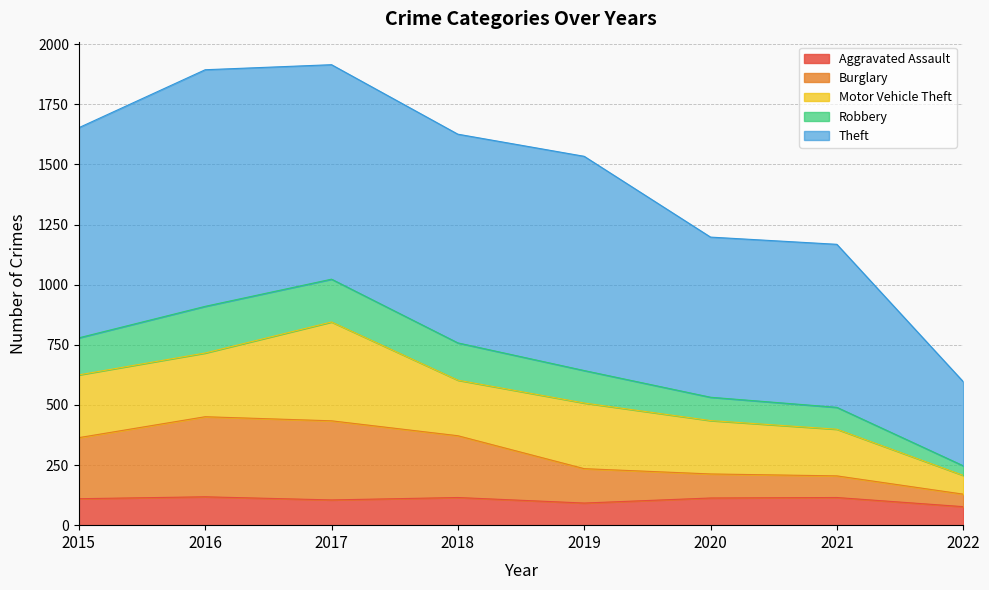

True or false: Burglary and Robbery cross at least once.

False